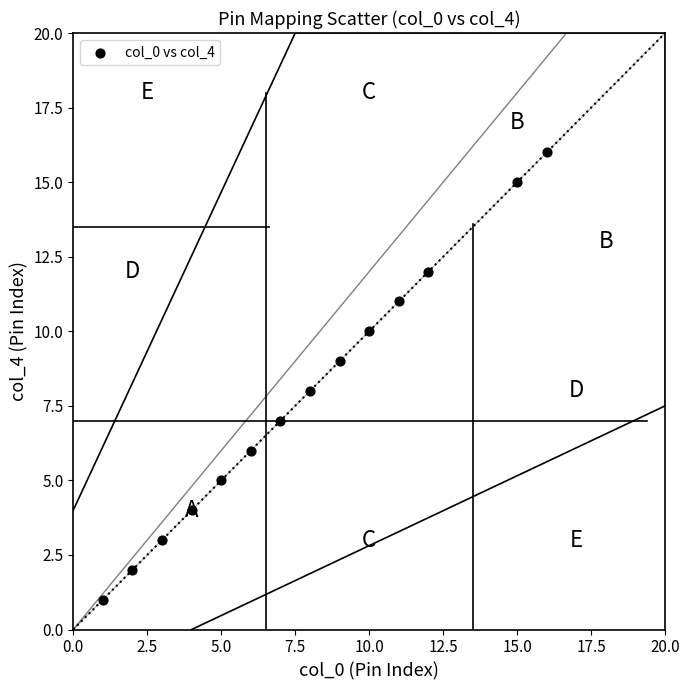

What is the range of Y values (max minus min)?

15